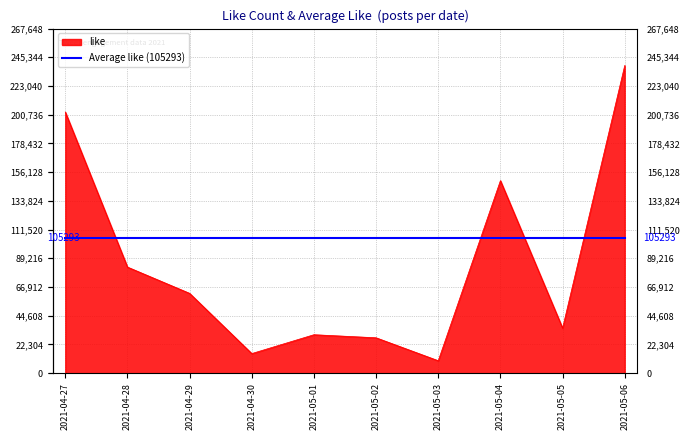

The value of Average like (105293) at 2021-05-01 is 160910. True or false?

False